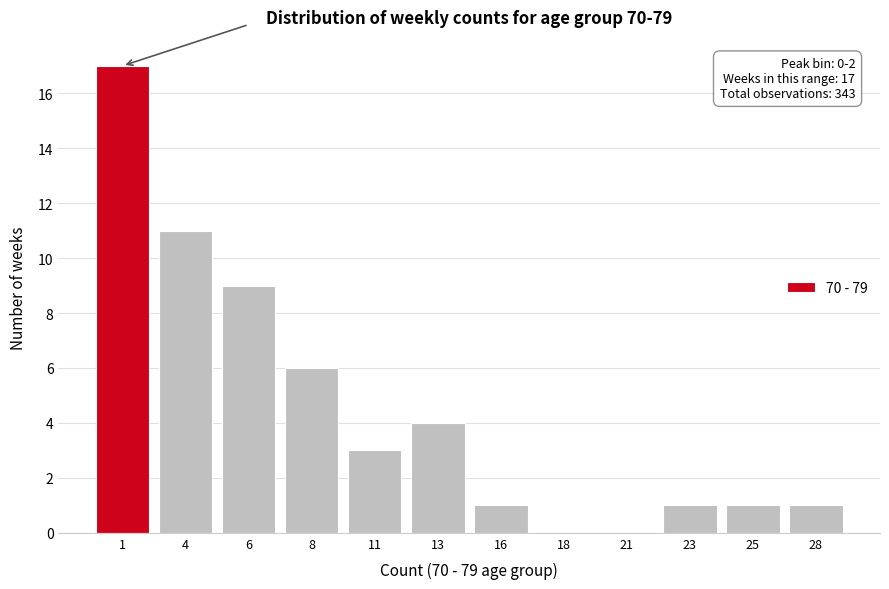

Reading left to right, what are all the values shown in this chart?

1=17	4=11	6=9	8=6	11=3	13=4	16=1	18=0	21=0	23=1	25=1	28=1